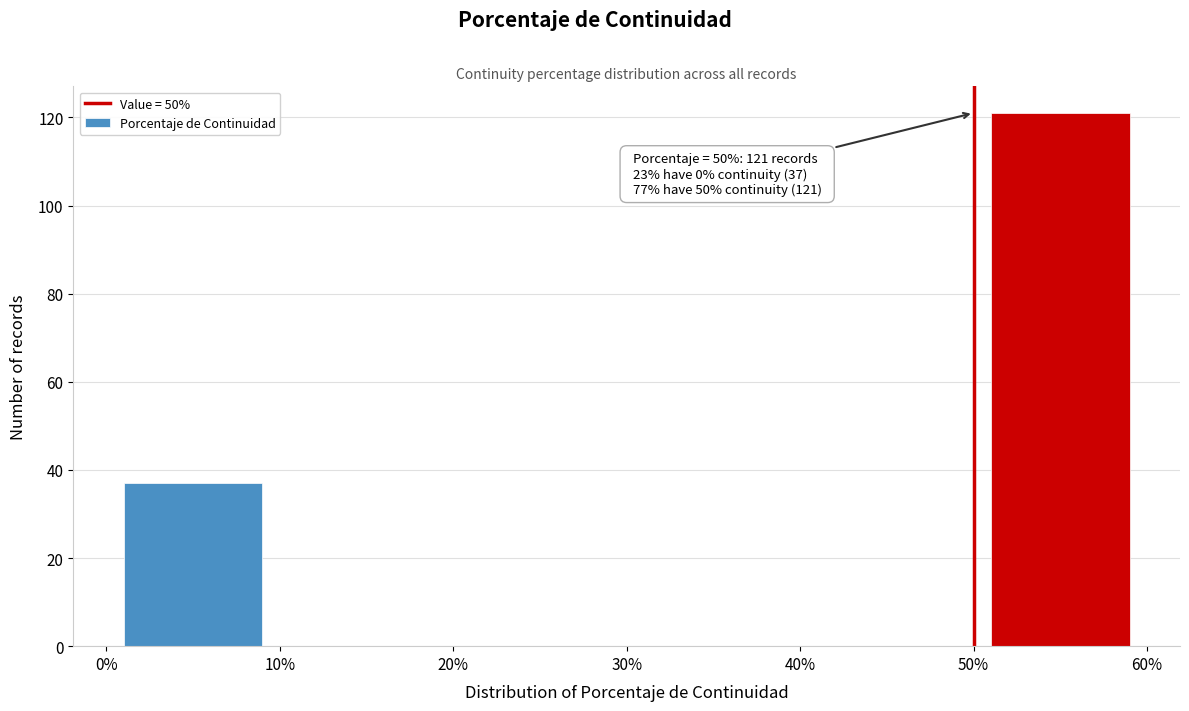

Which range on the x-axis has the tallest bar?

50% to 60%